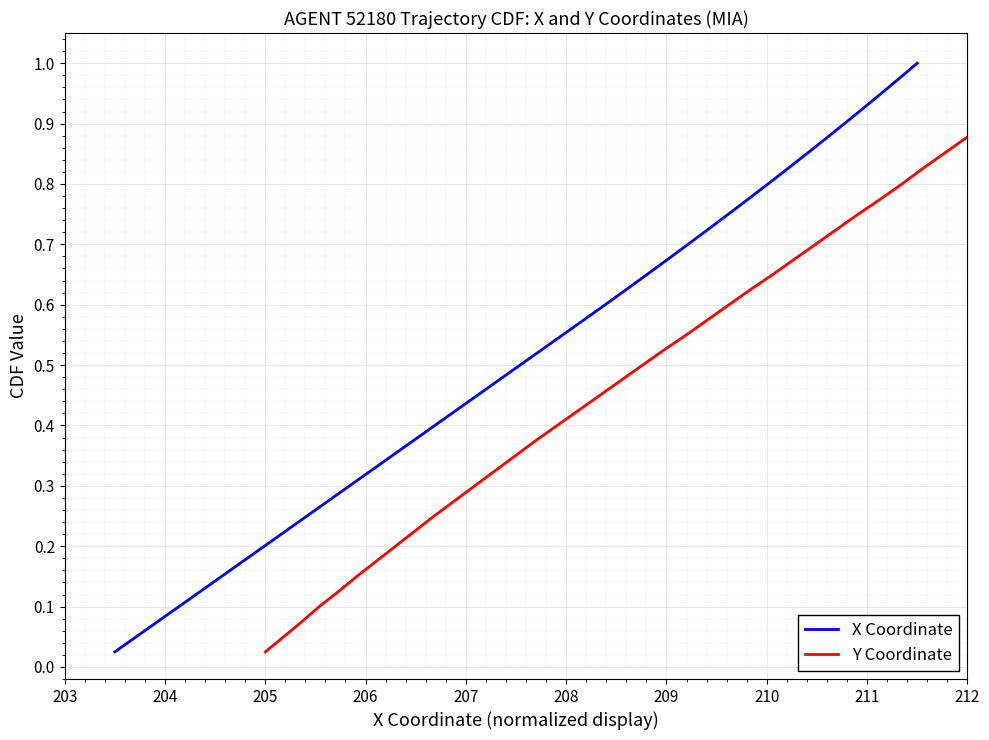

What is the average value of the Y Coordinate series?

0.5